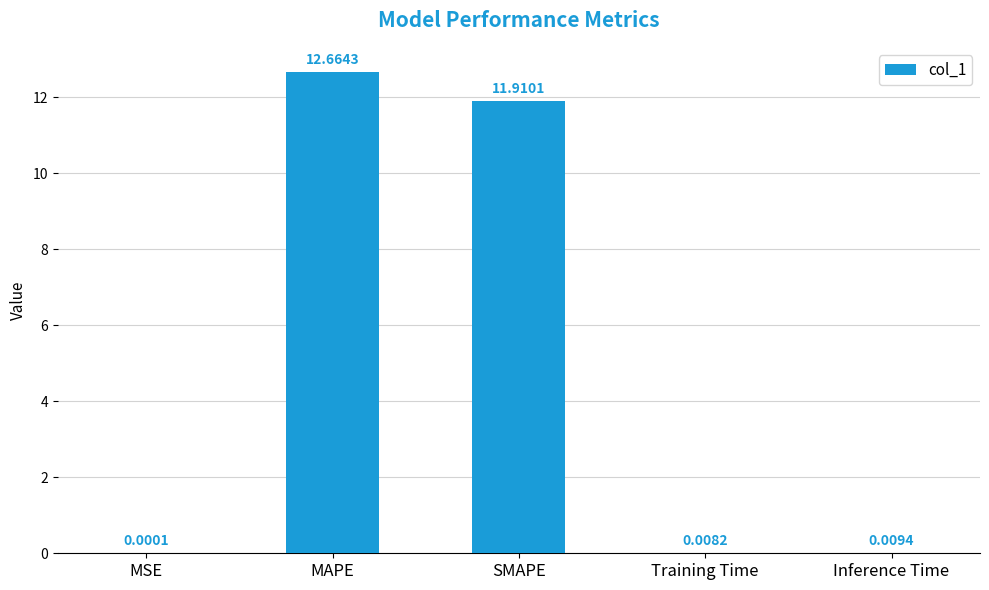

Where is the data nearest to the value 6?

SMAPE